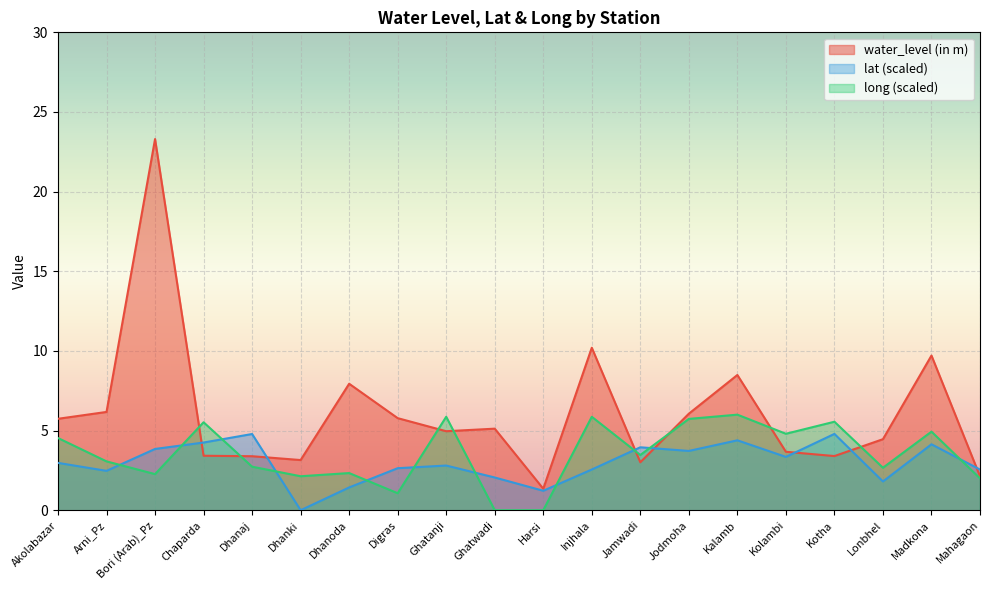

How many series are shown in this chart?

3